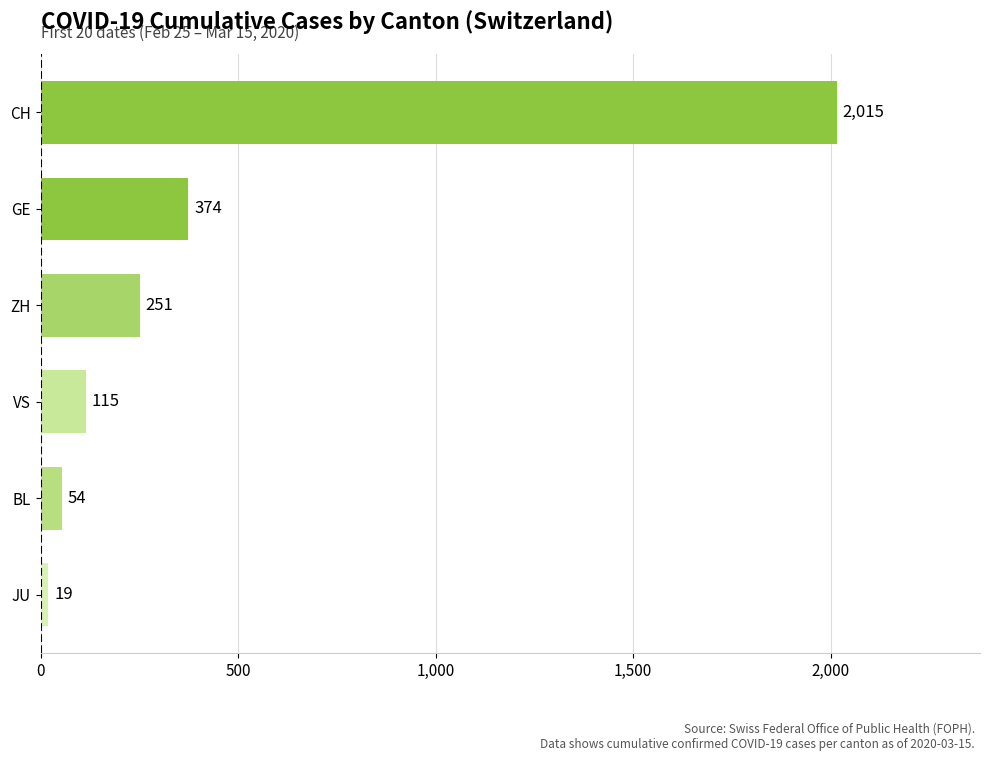

Rank the categories by value from lowest to highest.

JU, BL, VS, ZH, GE, CH